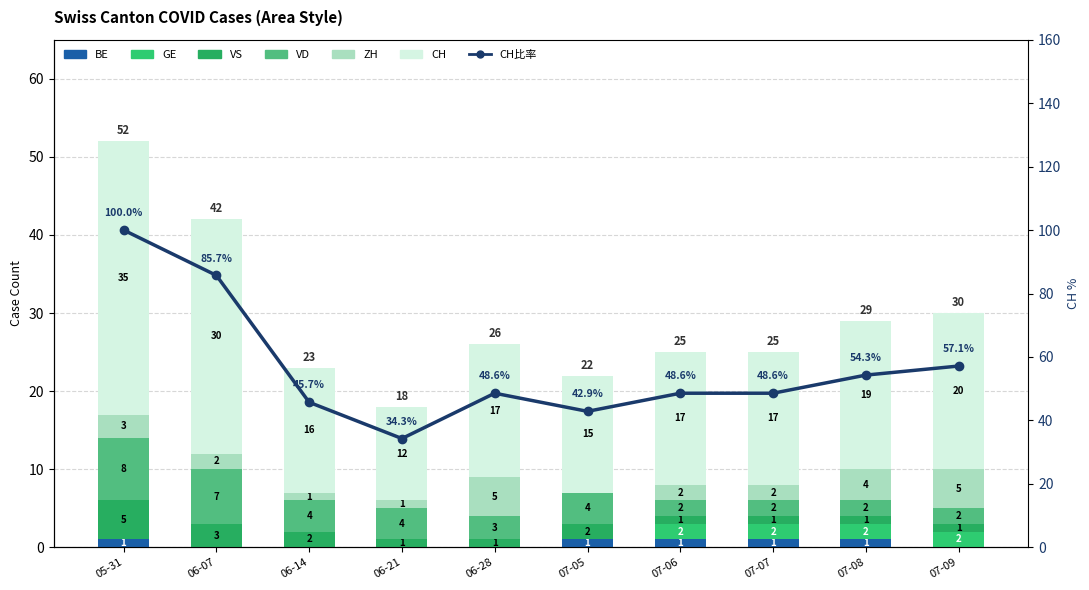

At which category is the sum across all series the highest?

05-31